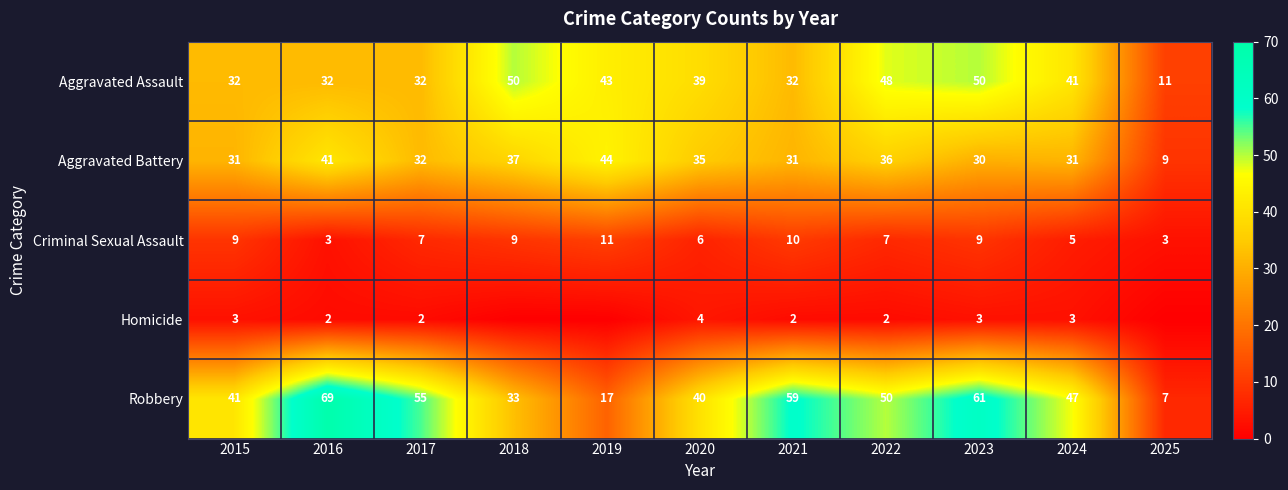

Which category has the highest value in the Aggravated Battery series?

2019